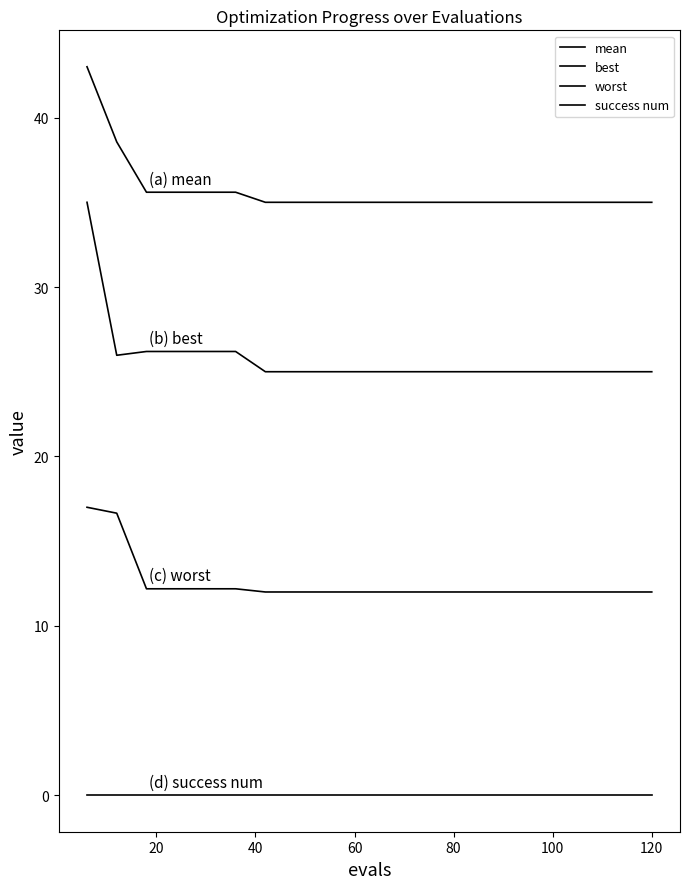

How many lines are shown in the chart?

4